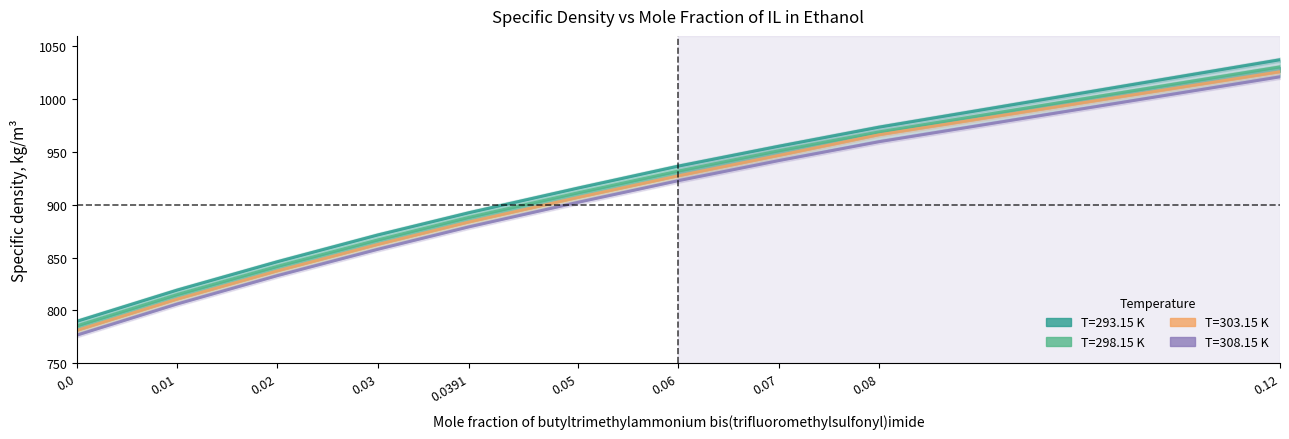

What is the difference between the highest and lowest values at 0.01?

13.2